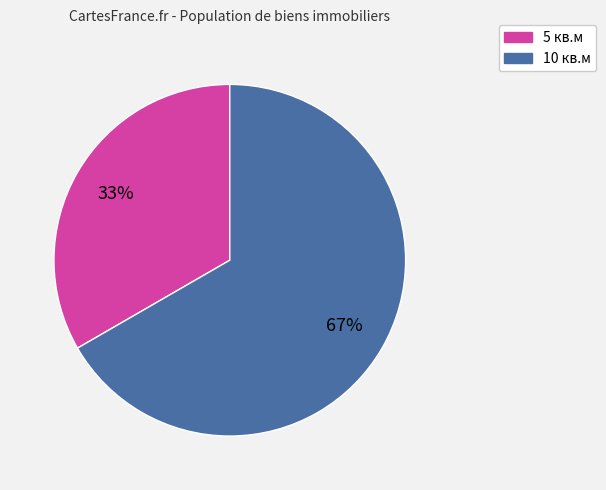

Is the sum of 5 and 10 greater than half?

Yes